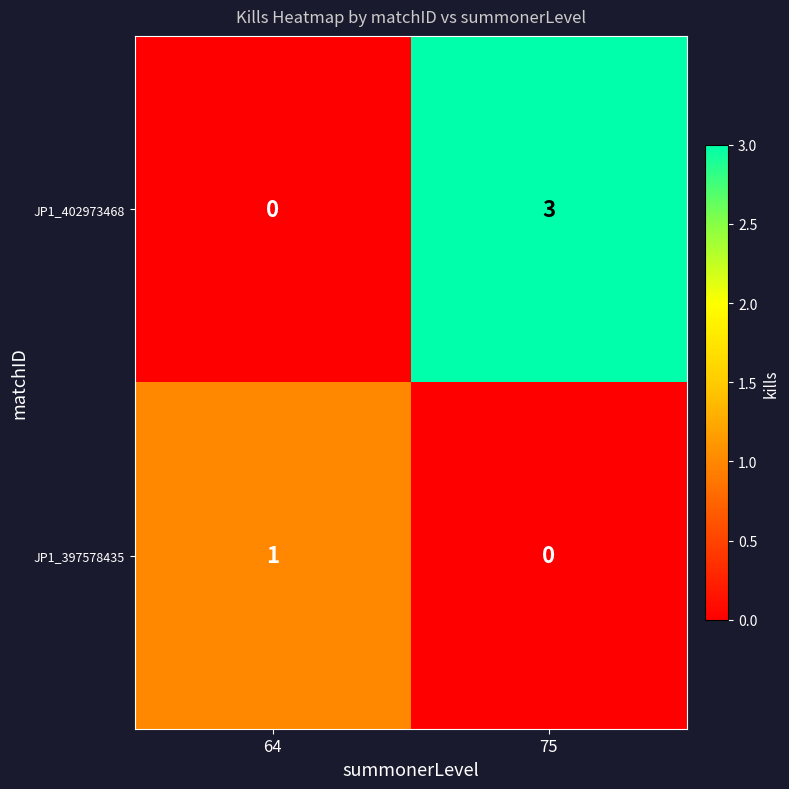

Rank the series by their maximum value, from lowest to highest.

JP1_397578435, JP1_402973468